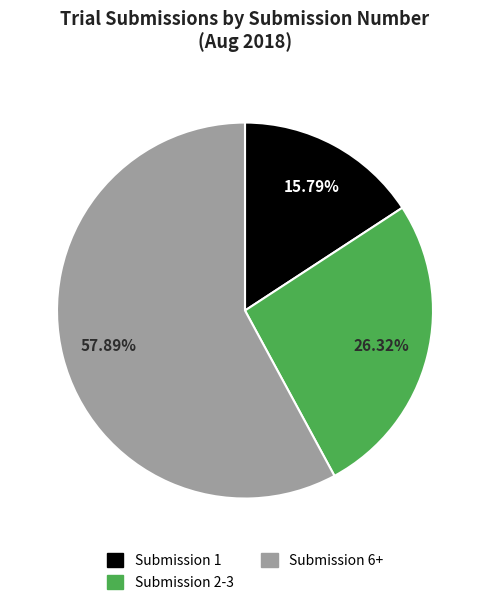

Does any single category account for the majority?

Yes